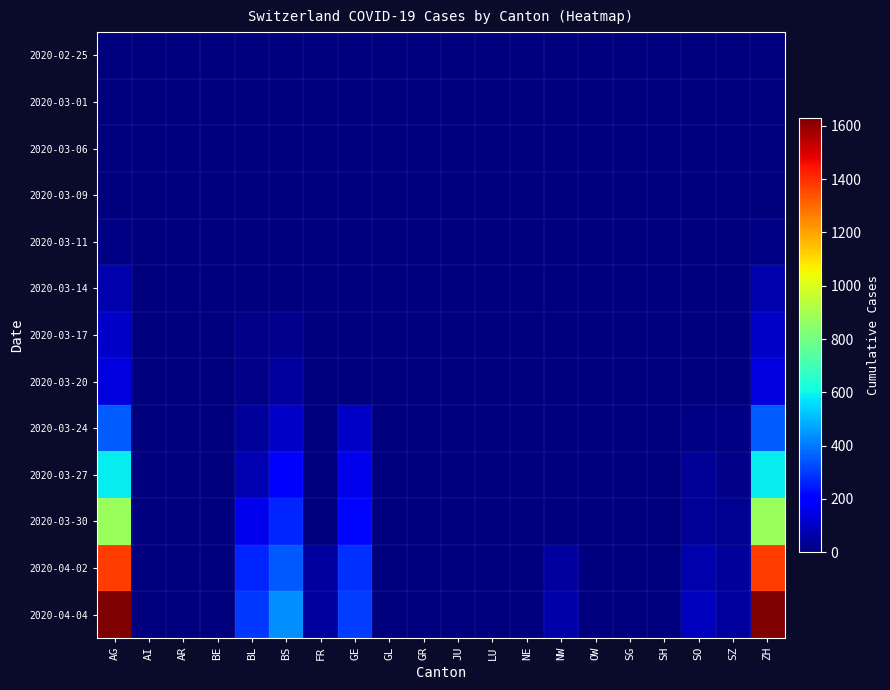

Which series has the largest total across all categories?

2020-04-04